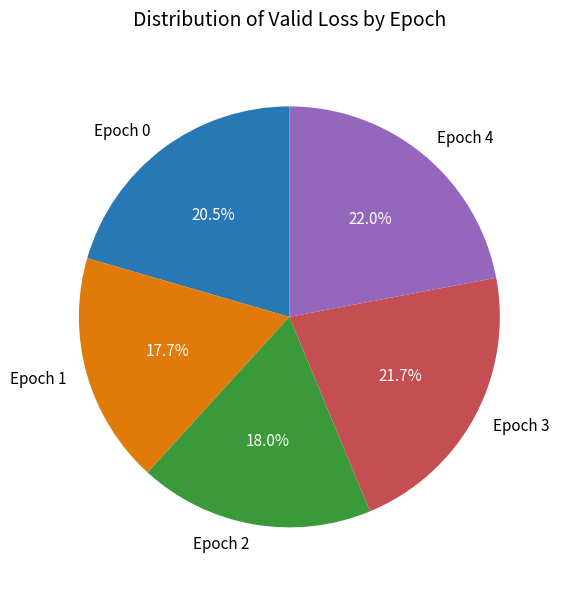

The Epoch 4 slice represents 22% of the pie. True or false?

True